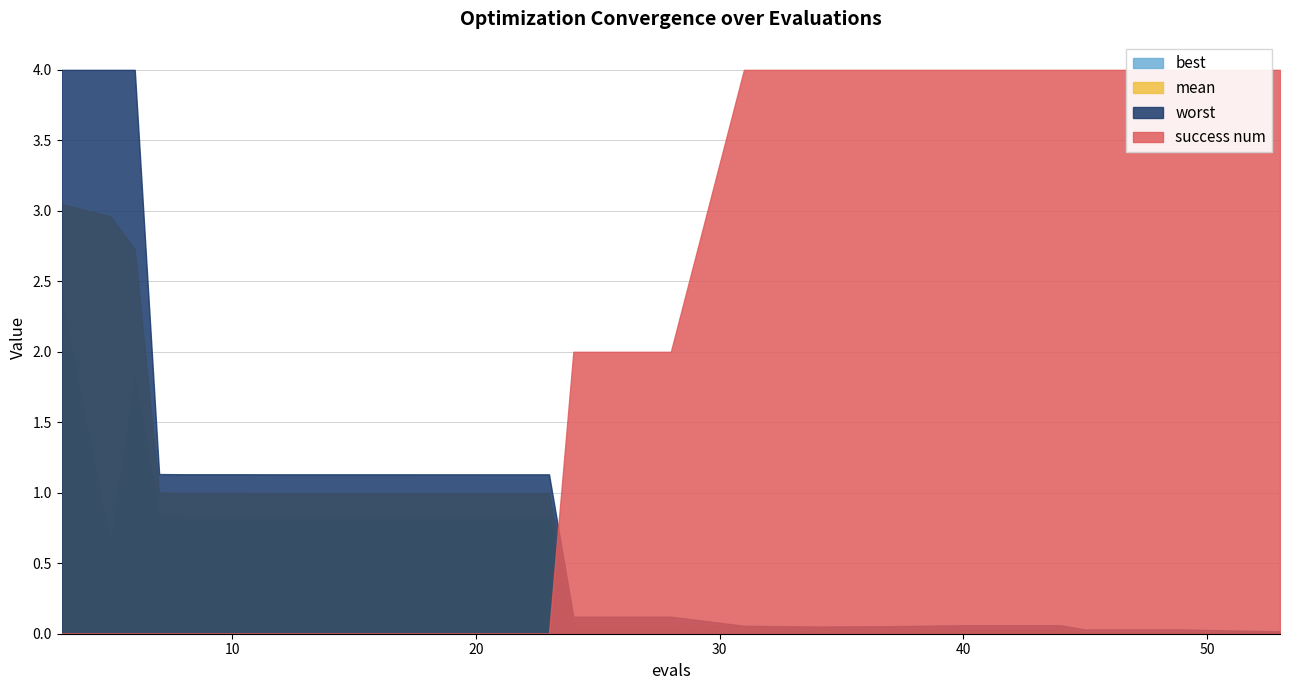

Which category has the lowest value in the best series?

53